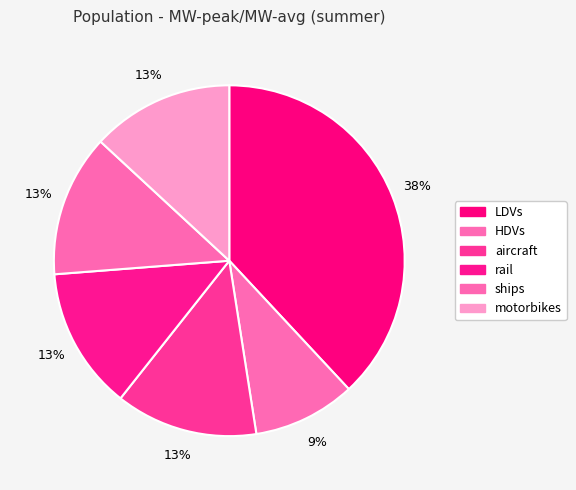

True or false: aircraft accounts for 27% of the total.

False